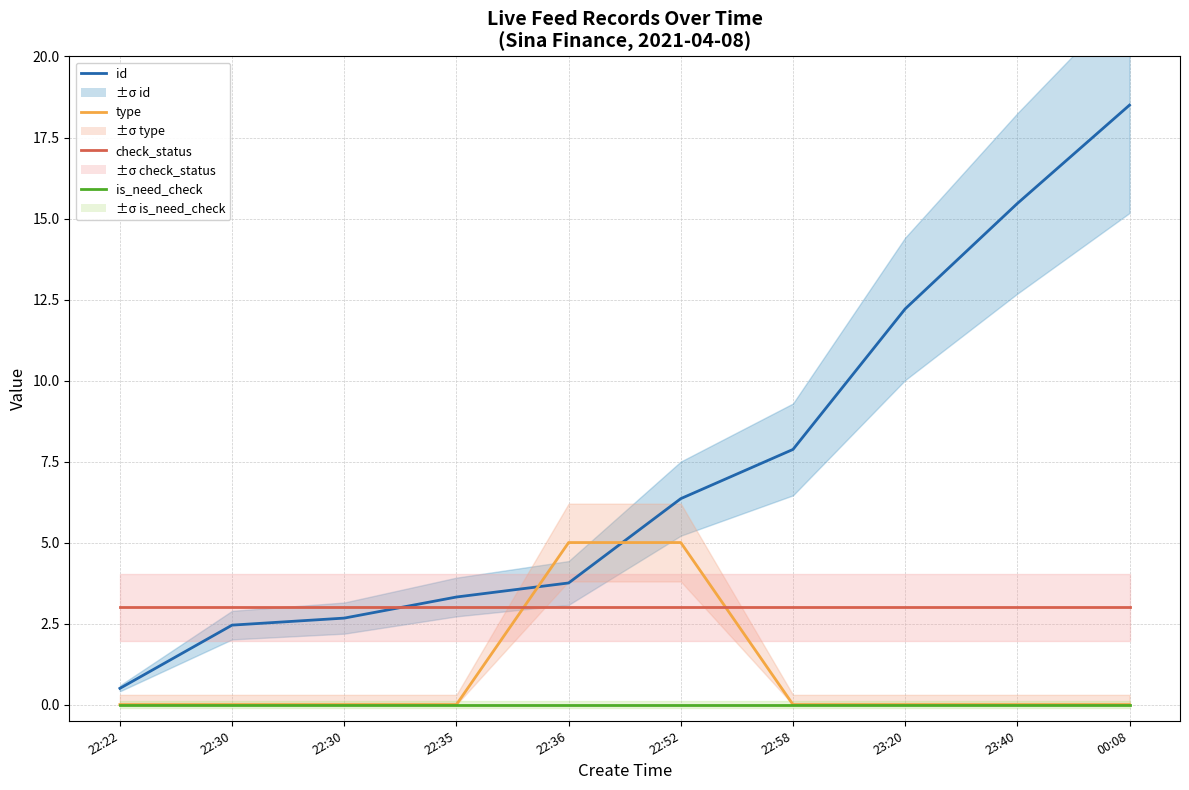

What is the spread (max minus min) of values at 22:30?

3.0